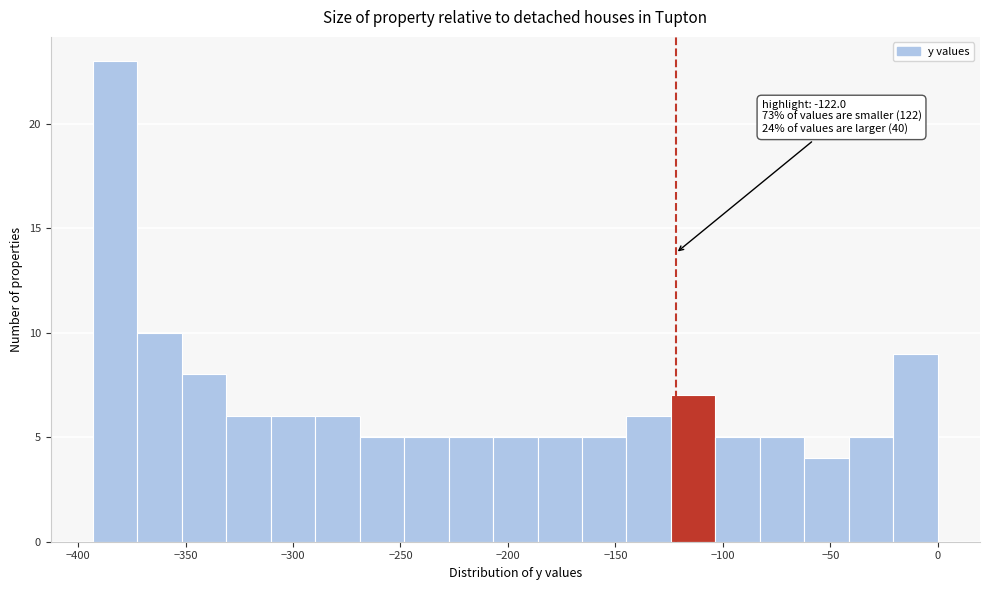

Over which range of the x-axis is the bar tallest?

-395 to -370